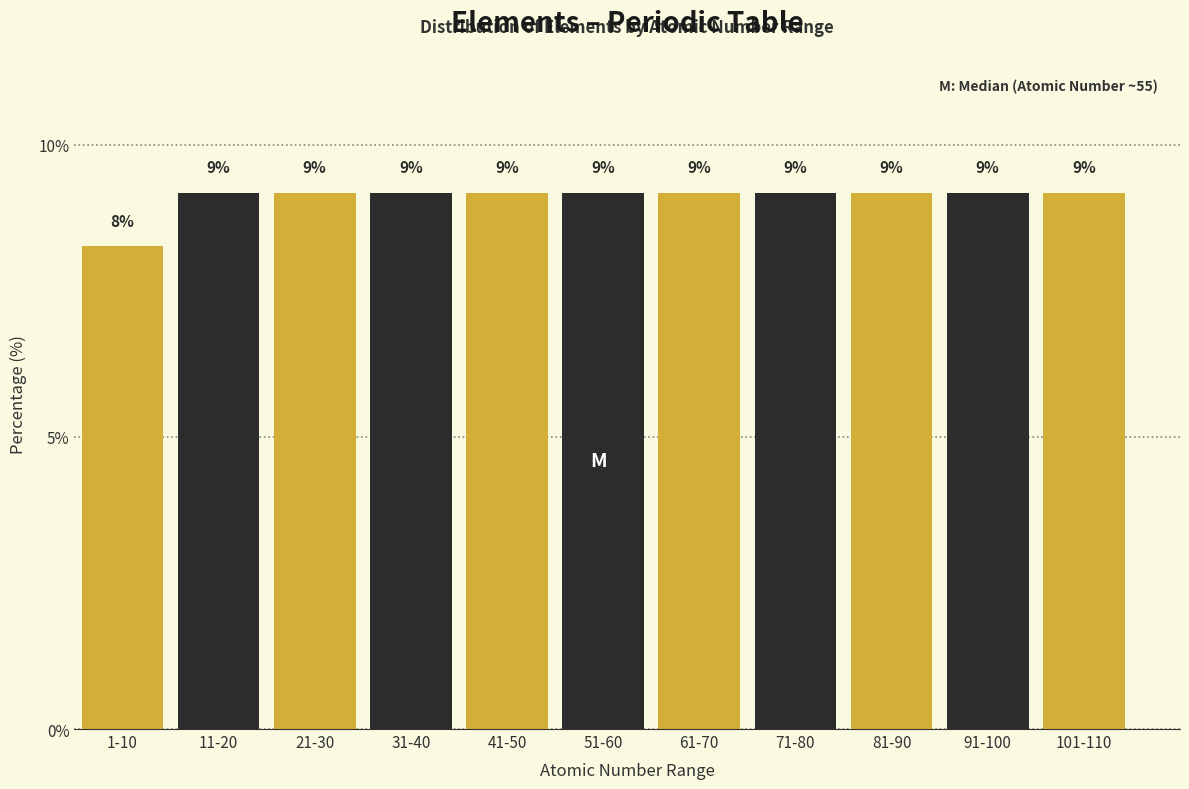

Are the bars horizontal?

No